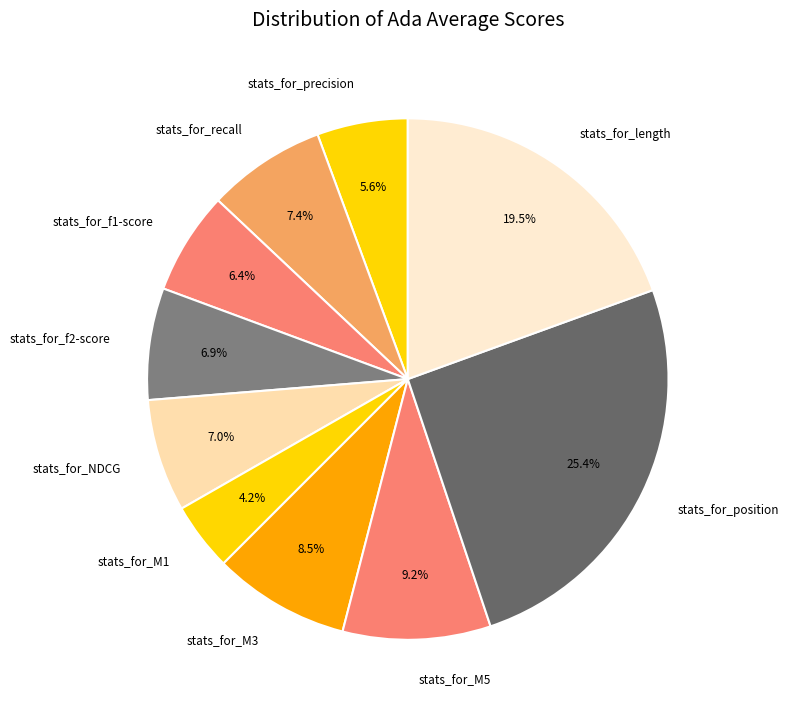

To the nearest percent, what percentage of the pie is stats_for_M1?

4%